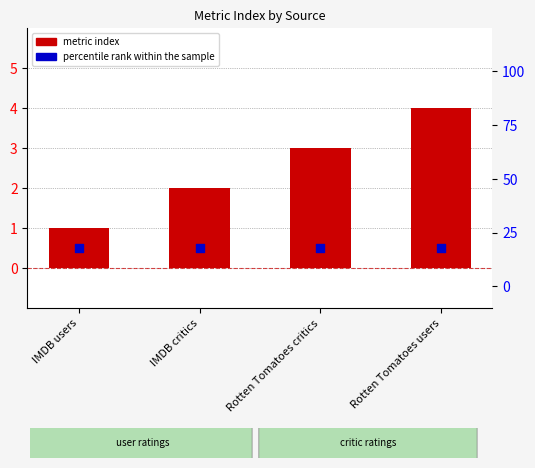

Which series reaches the maximum Y coordinate?

metric index